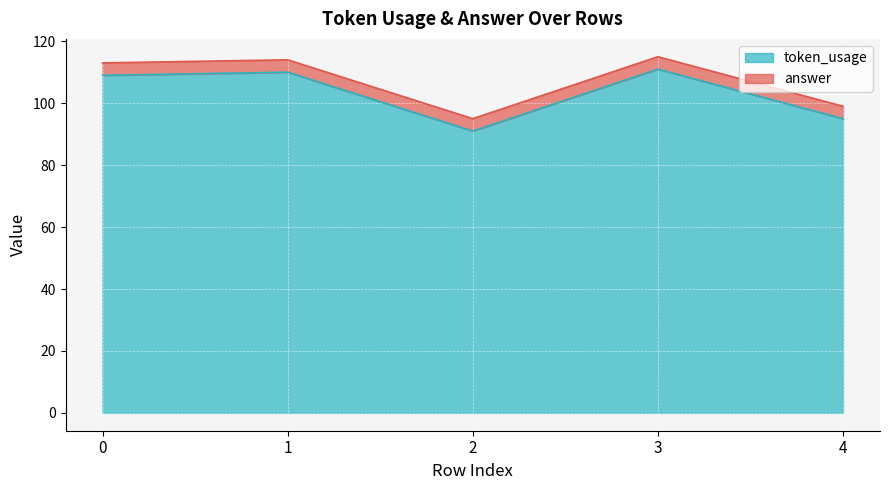

List the labels in order of value, largest first.

3, 1, 0, 4, 2